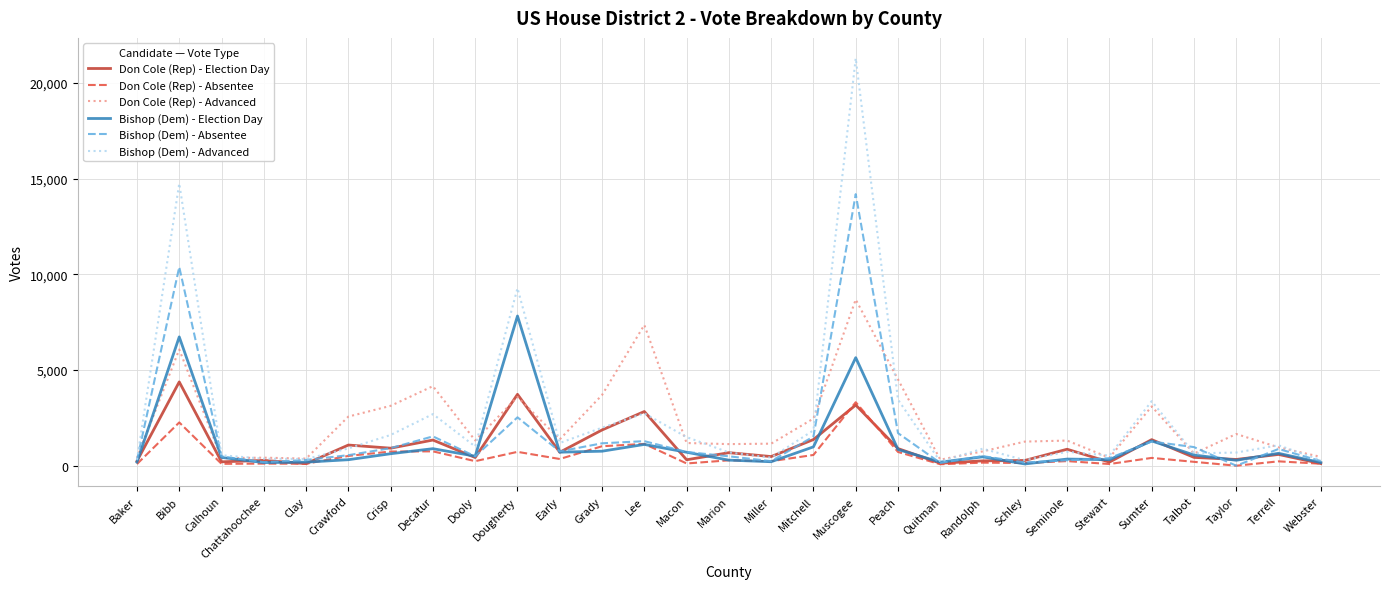

Which series has the widest spread of values?

Bishop (Dem) - Advanced